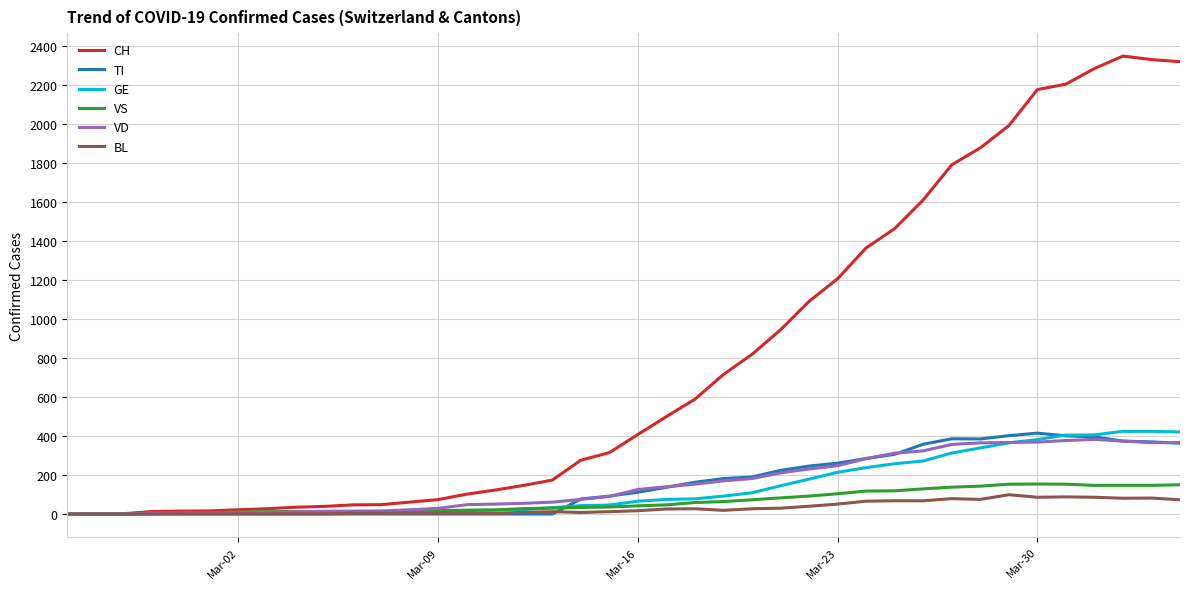

Which series has the largest total across all categories?

CH